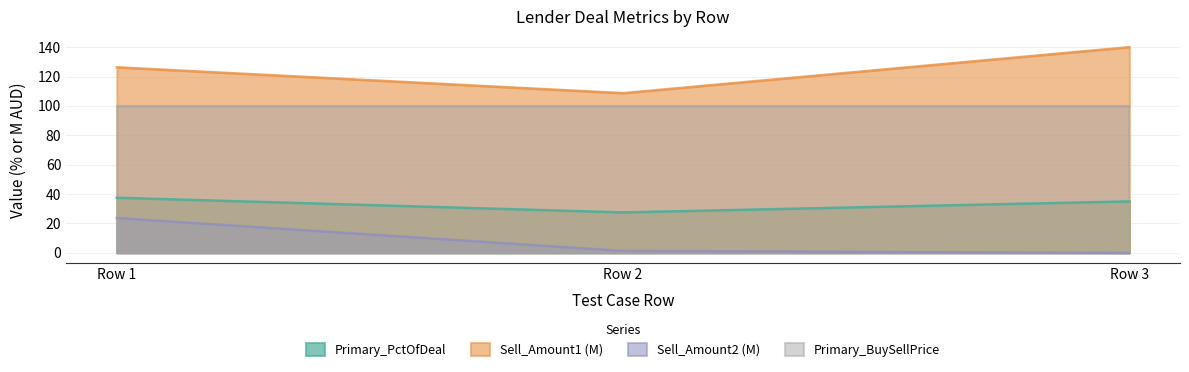

Does the chart display data point markers on the line(s)?

No